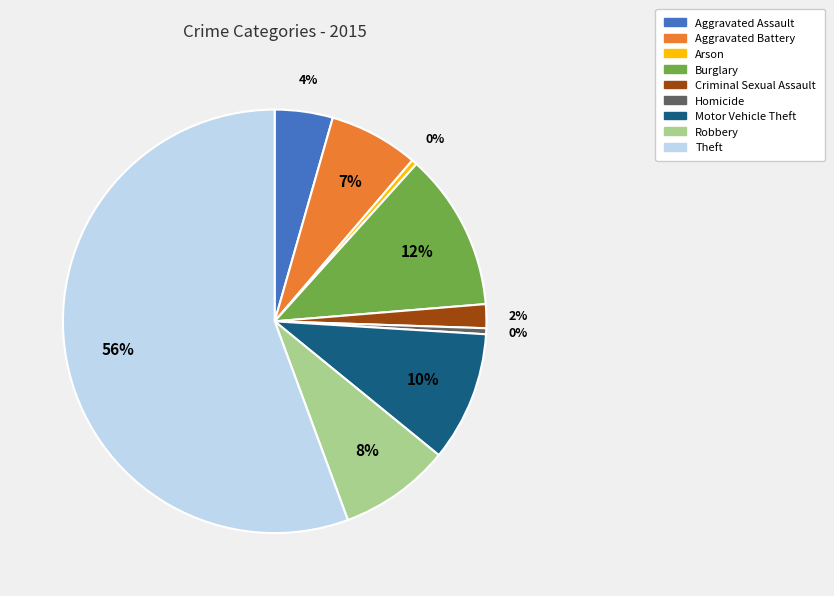

To the nearest percent, what is the combined percentage of Arson and Burglary?

12%